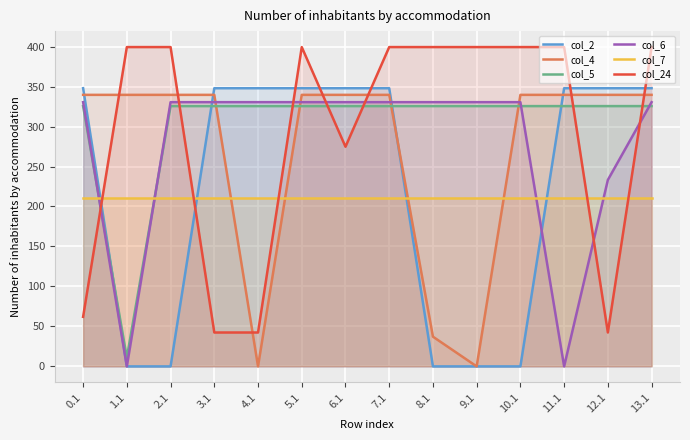

Where does the col_2 series first go above 347?

0.1